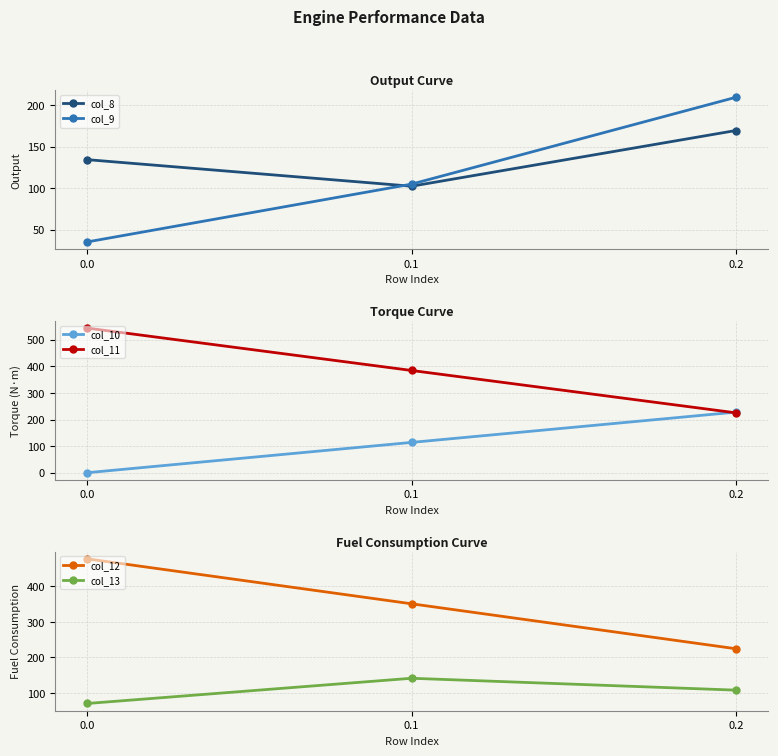

Between 0.1 and 0.2, which series saw the biggest shift?

col_11